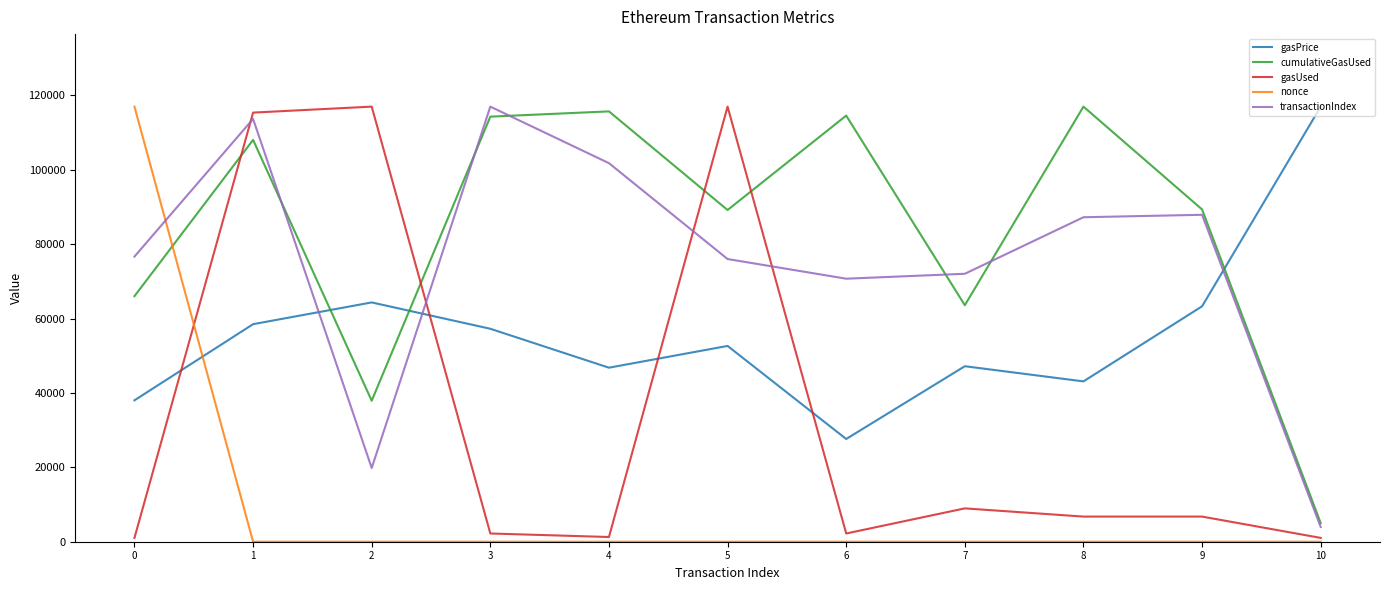

Between 6 and 7, which series saw the biggest shift?

cumulativeGasUsed